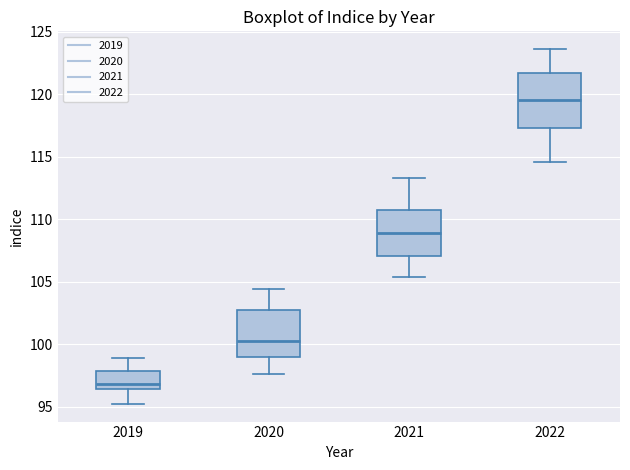

Reading left to right, read every box against the y-axis: the position of its median line, the range the box covers, and the ends of its whiskers. The values are not printed on the chart, so give them approximately, as read against the axis.

2019: median 97.0, box 96.5 to 98.0, whiskers 95.5 to 99.0
2020: median 100.5, box 99.0 to 103.0, whiskers 97.5 to 104.5
2021: median 109.0, box 107.0 to 110.5, whiskers 105.5 to 113.5
2022: median 119.5, box 117.5 to 121.5, whiskers 114.5 to 123.5